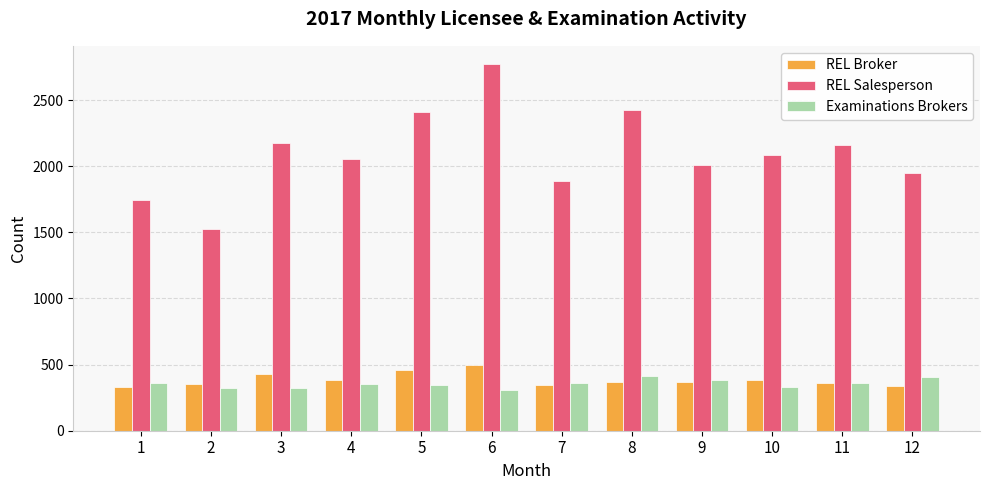

The value of REL Salesperson at 2 is 925. True or false?

False